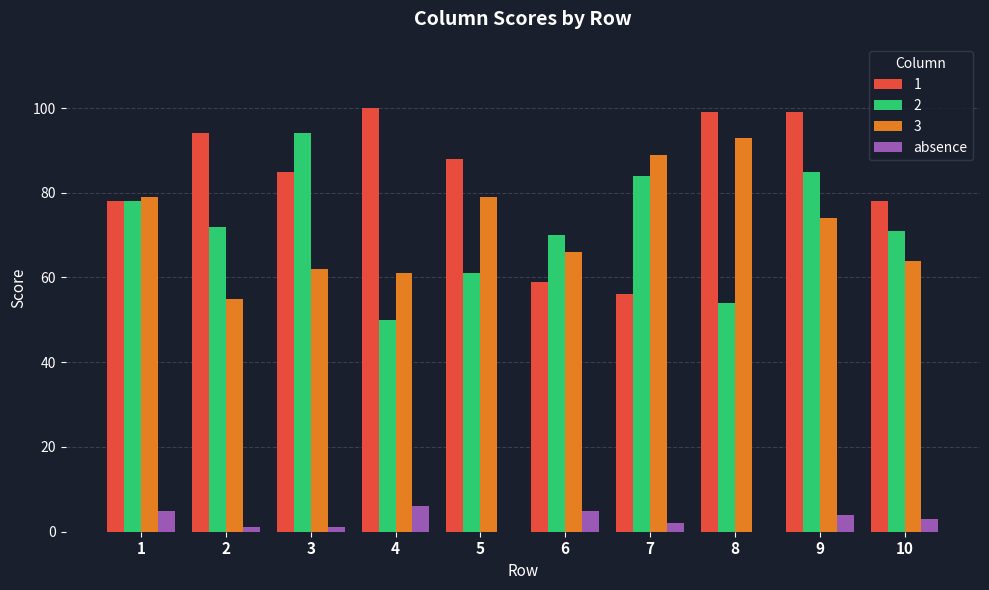

Is it true that 2 equals 77 at 4?

False